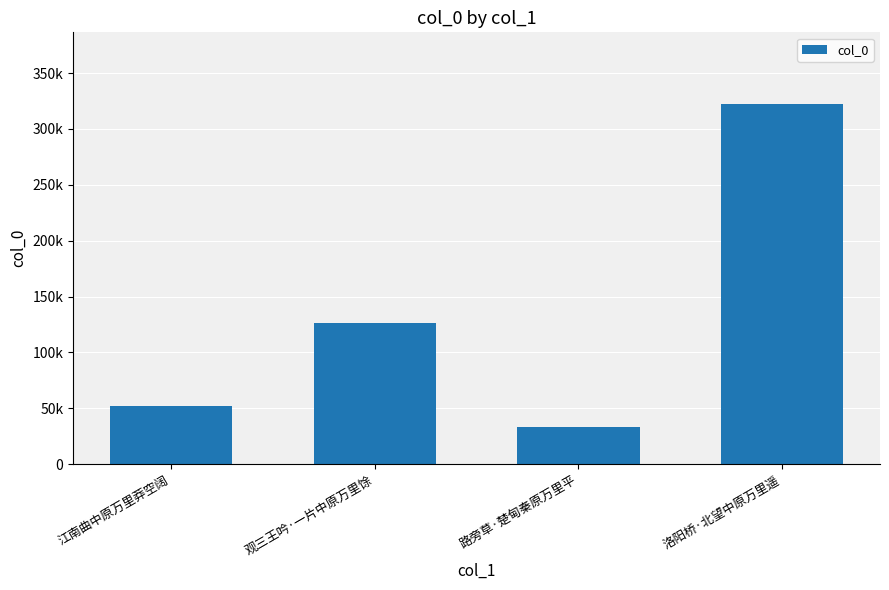

Between 洛阳桥·北望中原万里遥 and 路旁草·楚甸秦原万里平, which is larger?

洛阳桥·北望中原万里遥